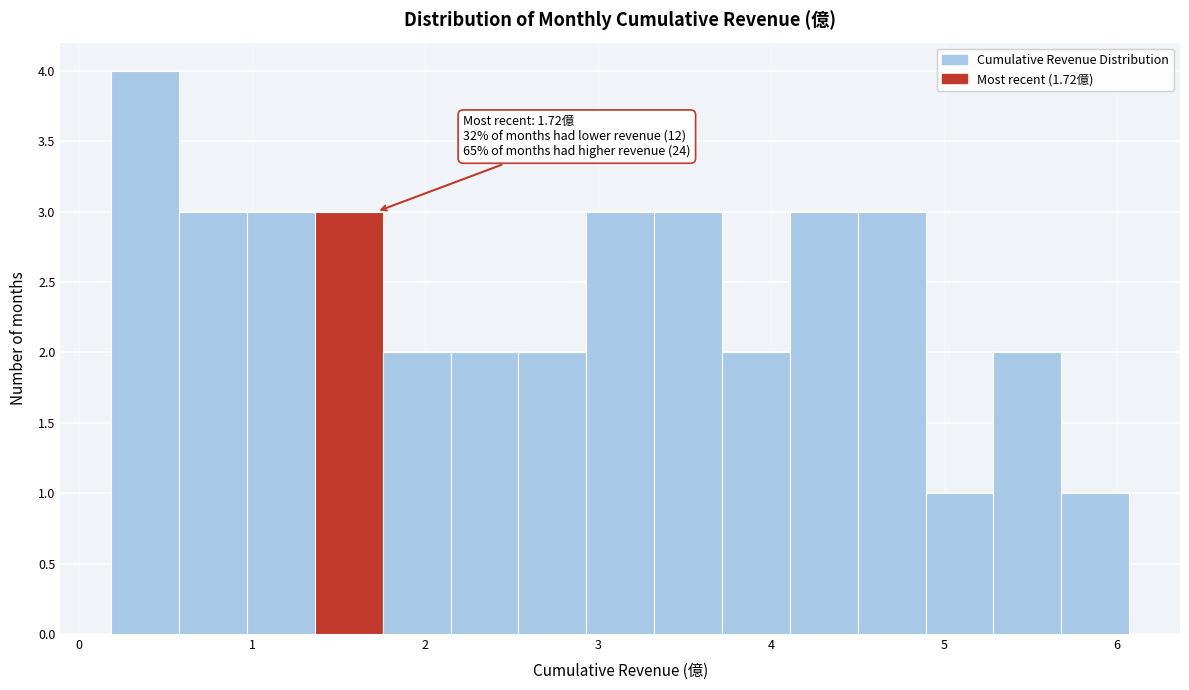

Read against the x-axis, roughly where is the centre of the tallest bar?

0.4